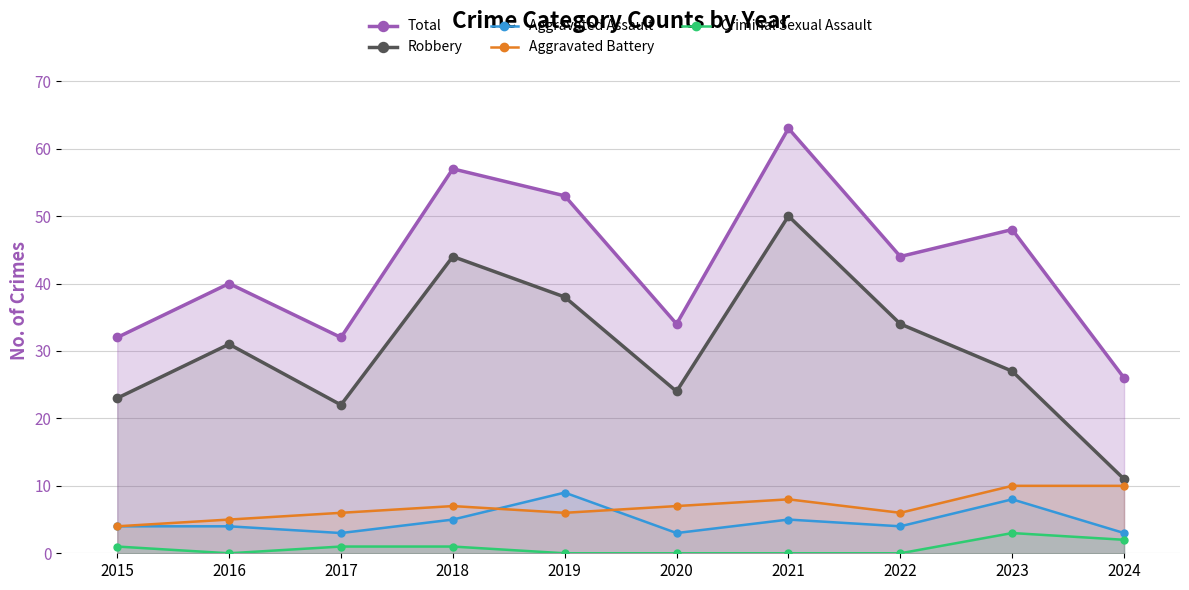

Reading left to right, transcribe all the data shown in this chart.

Total: 2015=32	2016=40	2017=32	2018=57	2019=53	2020=34	2021=63	2022=44	2023=48	2024=26
Robbery: 2015=23	2016=31	2017=22	2018=44	2019=38	2020=24	2021=50	2022=34	2023=27	2024=11
Aggravated Assault: 2015=4	2016=4	2017=3	2018=5	2019=9	2020=3	2021=5	2022=4	2023=8	2024=3
Aggravated Battery: 2015=4	2016=5	2017=6	2018=7	2019=6	2020=7	2021=8	2022=6	2023=10	2024=10
Criminal Sexual Assault: 2015=1	2016=0	2017=1	2018=1	2019=0	2020=0	2021=0	2022=0	2023=3	2024=2